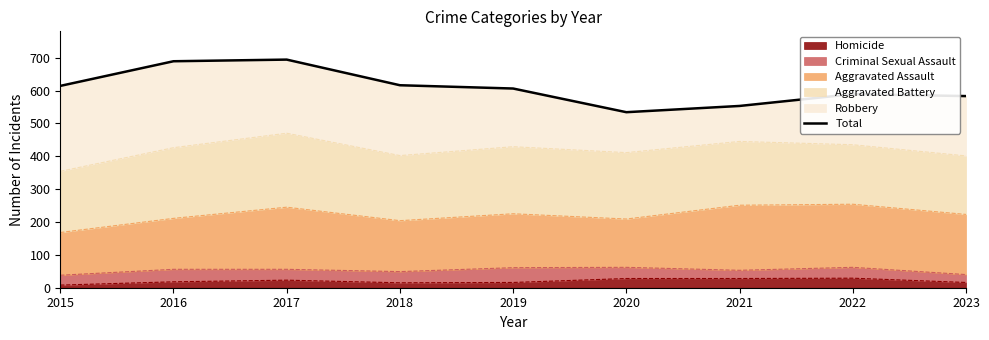

What is the smallest value displayed?

534